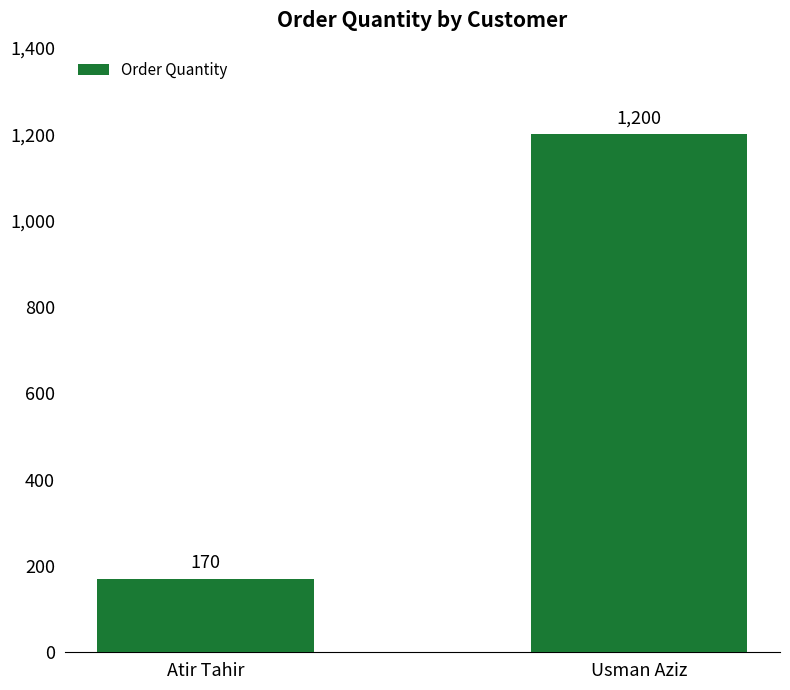

Are the bars grouped side by side (vs. stacked)?

No